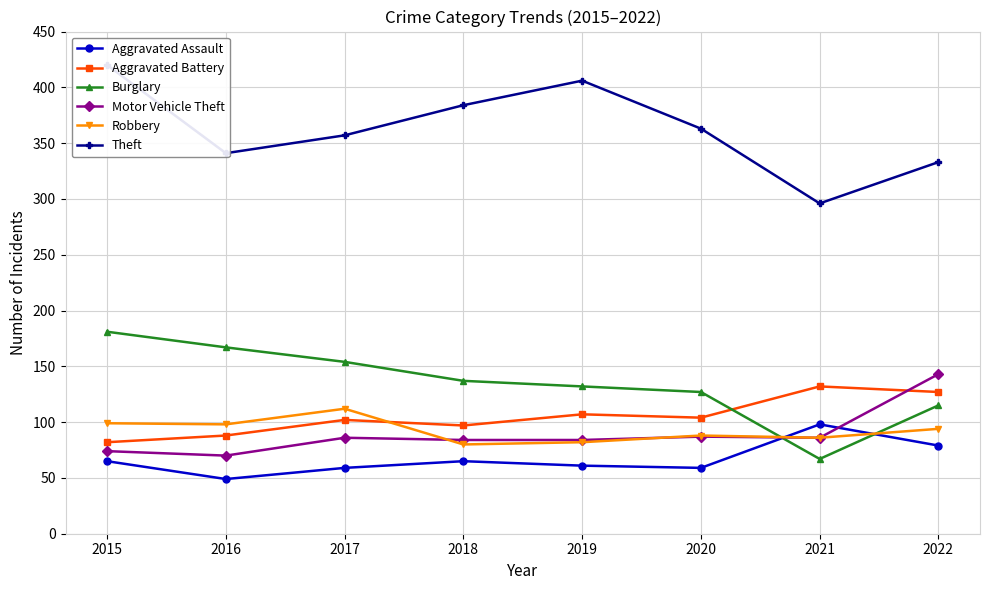

At which category does Aggravated Battery reach its first local valley?

2018